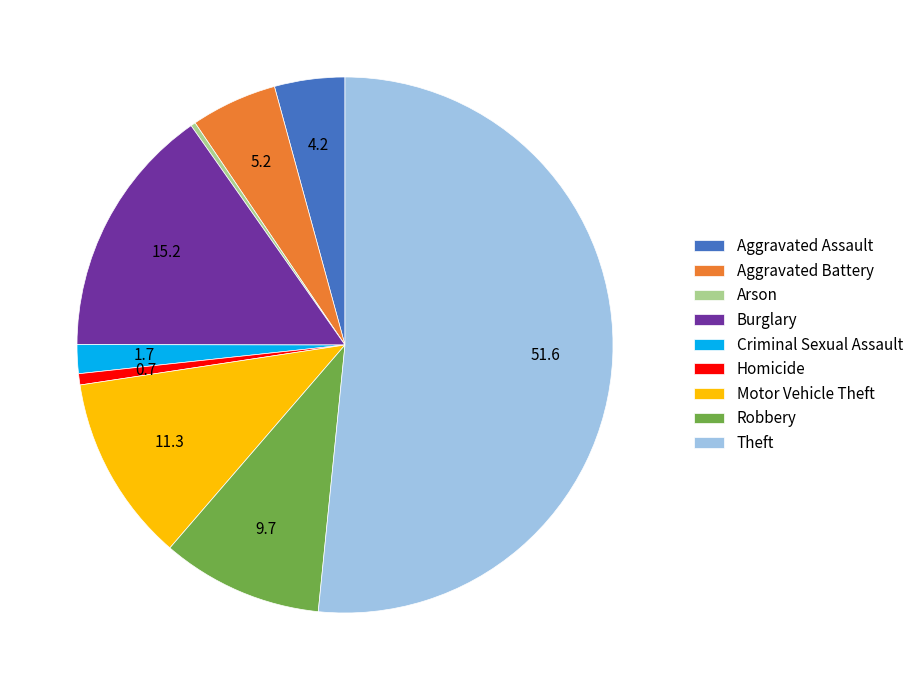

Is the sum of Criminal Sexual Assault and Motor Vehicle Theft greater than half?

No